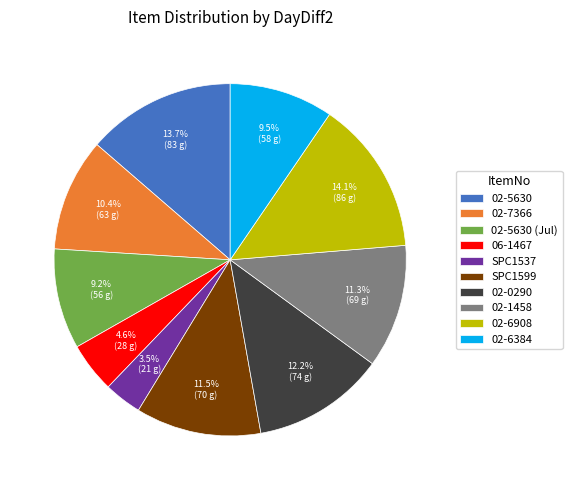

What is the ratio of the value at 02-0290 to the value at SPC1599?

1.1